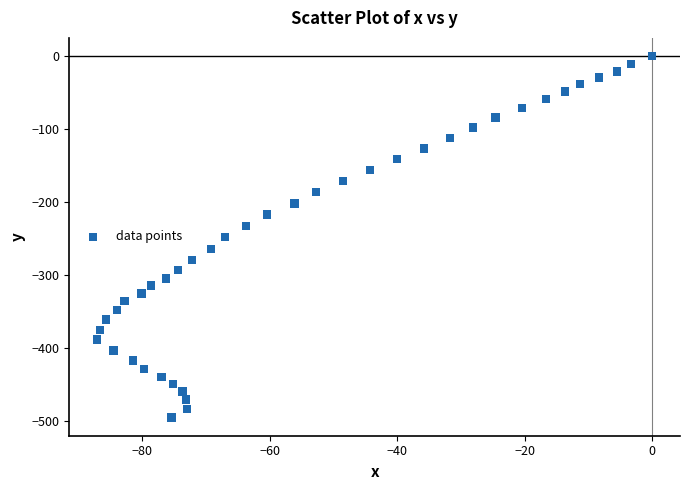

What is the range of Y values (max minus min)?

494.9